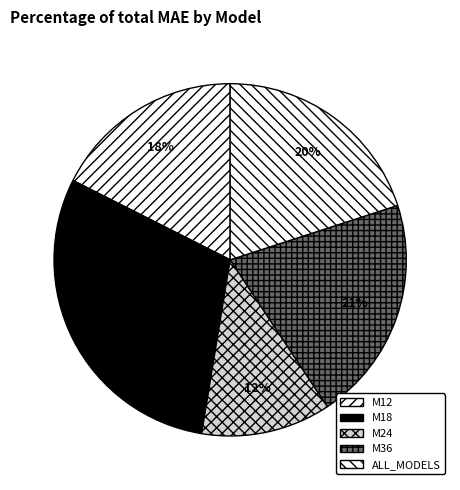

To the nearest percent, what is the combined percentage of M18 and M12?

47%